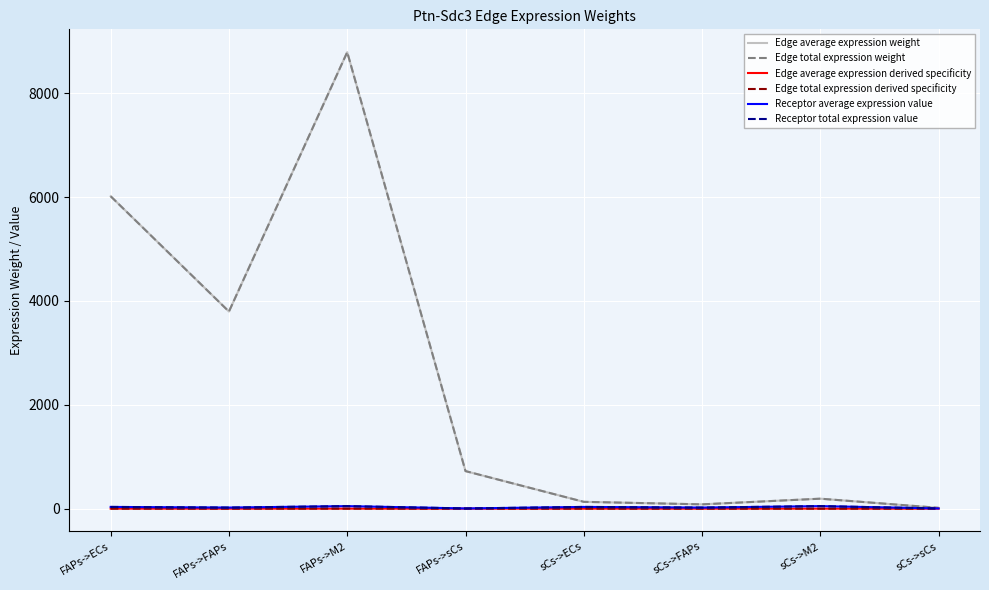

True or false: Edge average expression derived specificity and Edge average expression weight intersect in this chart.

False